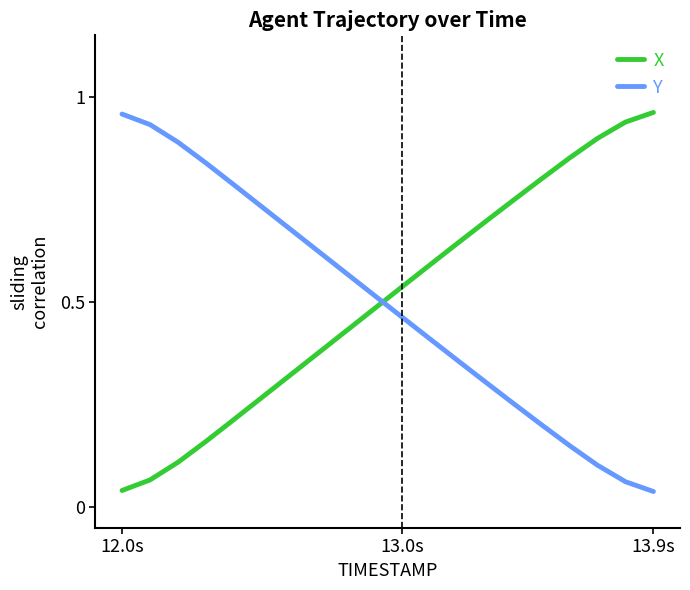

How many intersections are there between X and Y?

1